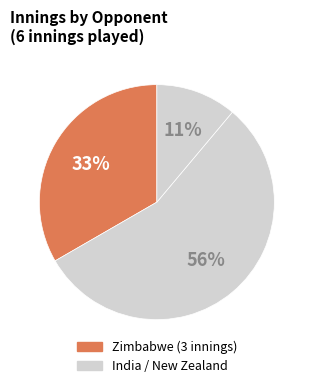

Which category accounts for the majority?

India